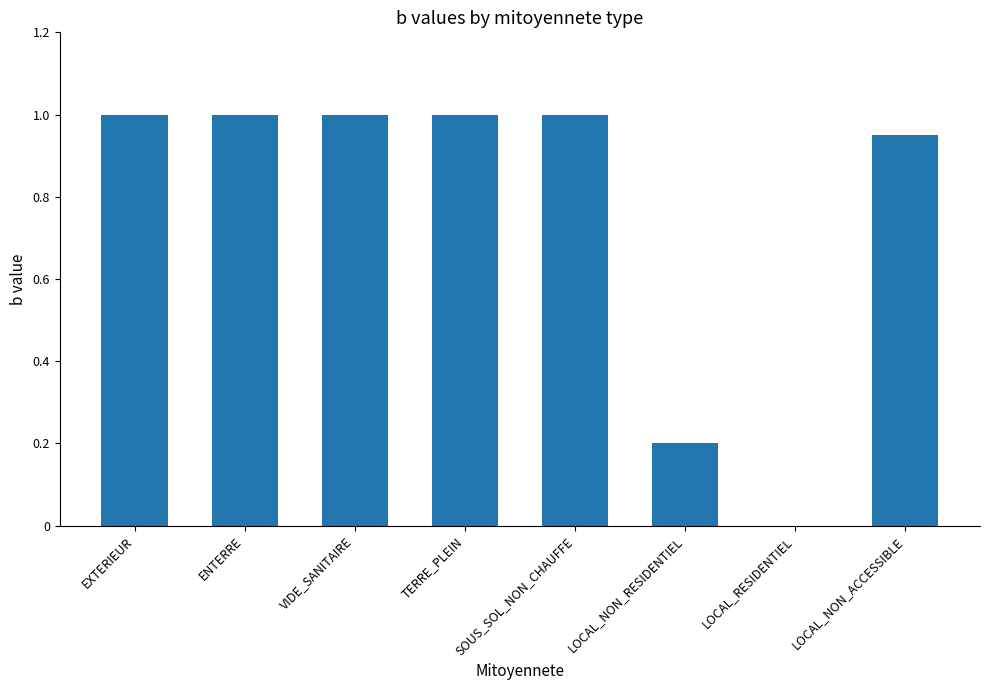

How many distinct data groups are displayed?

1